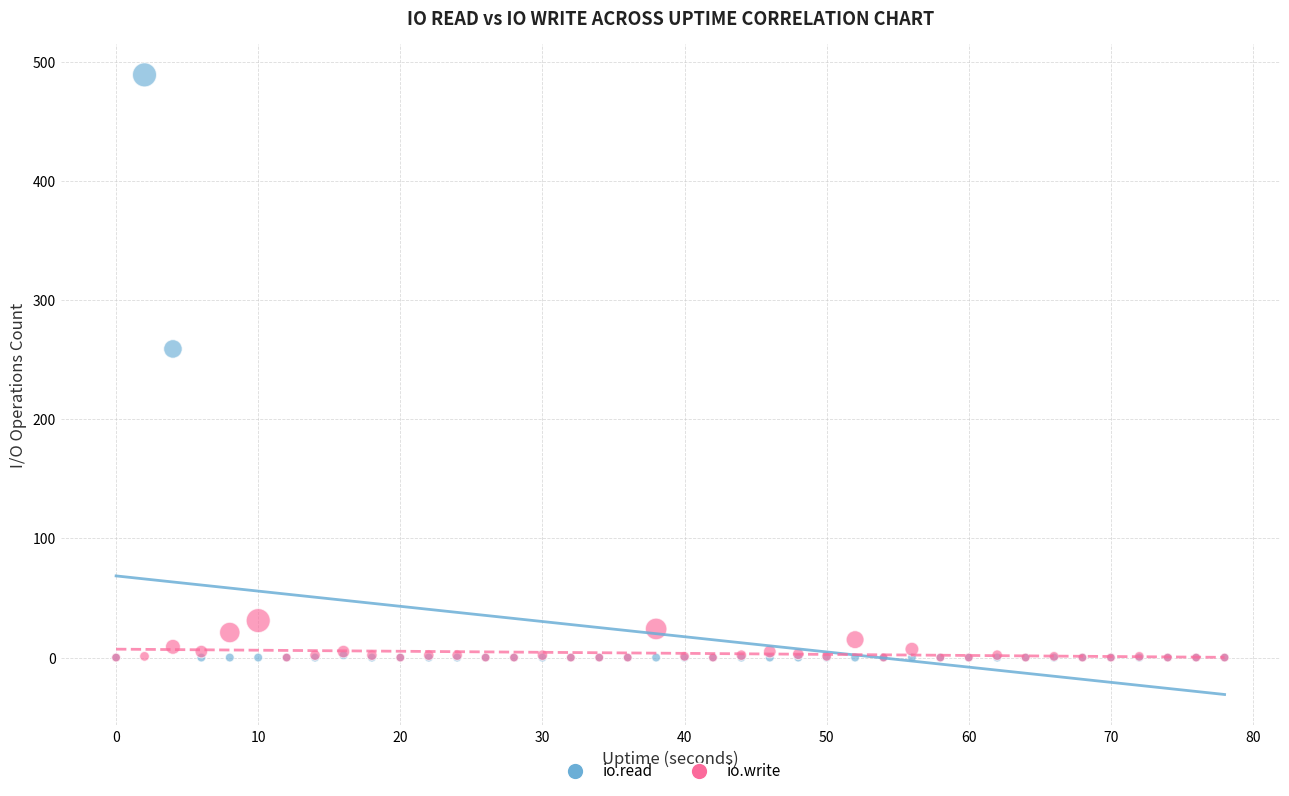

Which series has the largest Y range (max minus min)?

io.read